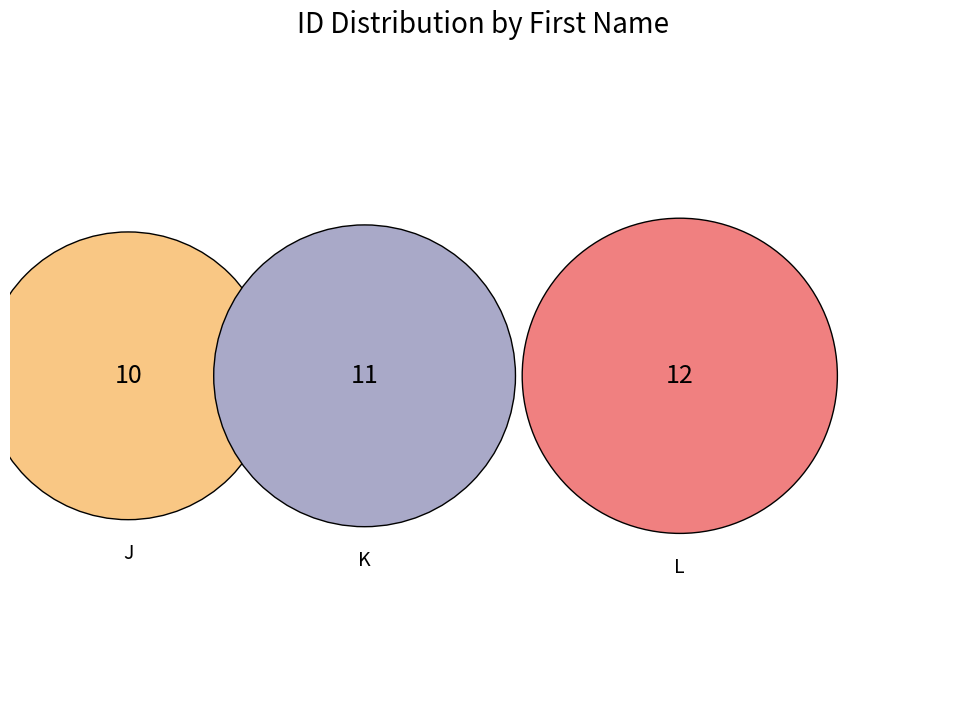

Is it true that K is 33% of the pie?

True